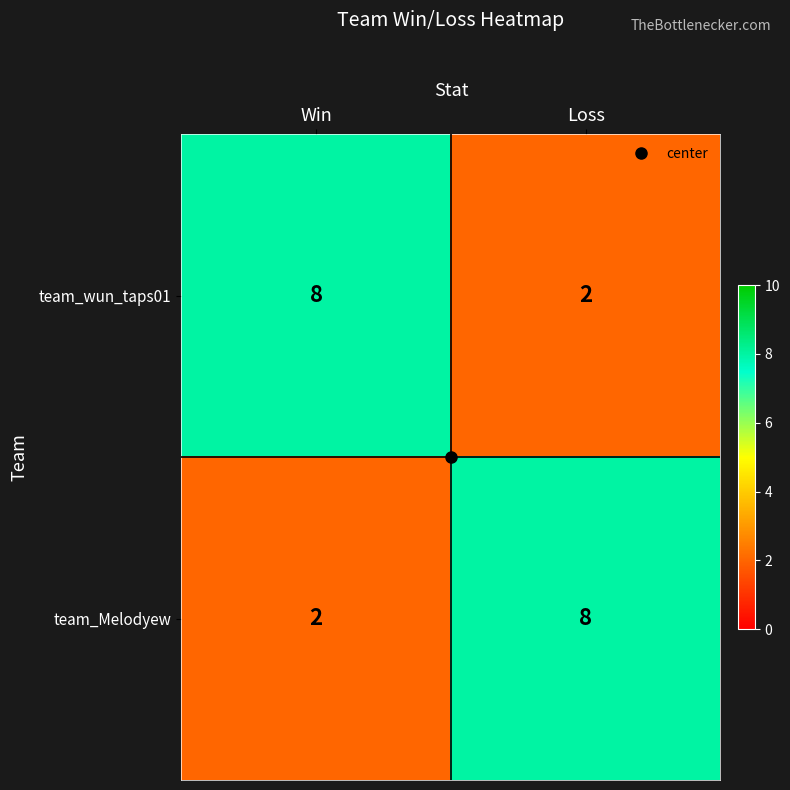

What is the sum of the team_Melodyew values at Win and Loss?

10